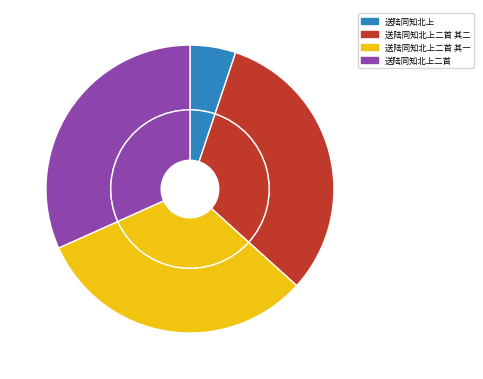

Which category has the biggest portion of the pie?

送陆同知北上二首